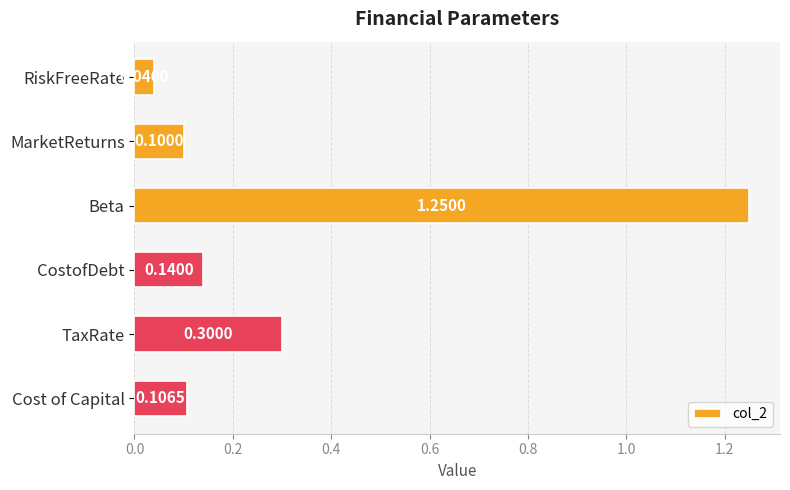

What is the label of the 1st bar from the top?

RiskFreeRate